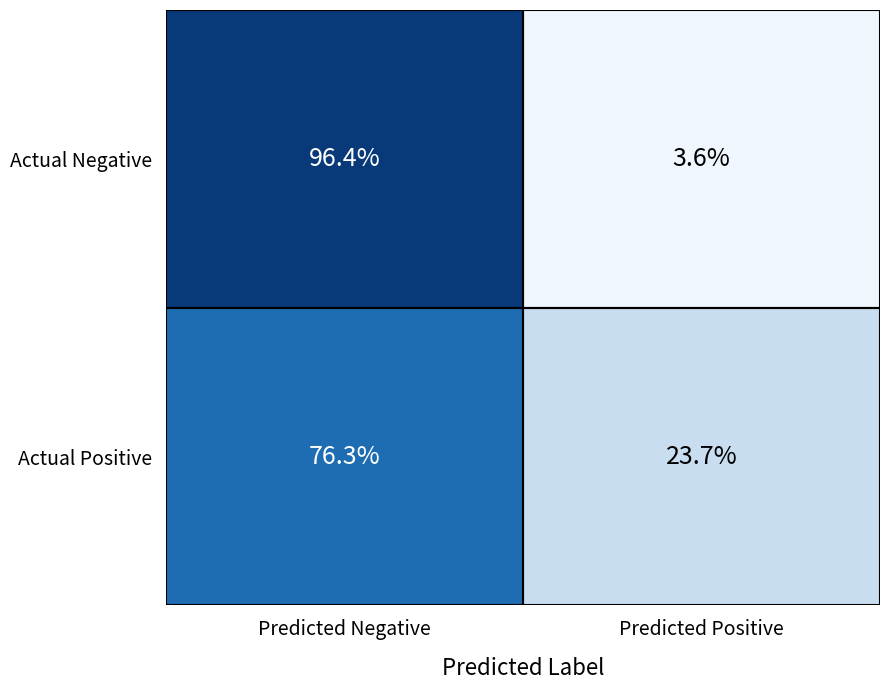

What is the difference between the Actual Negative values at Predicted Negative and Predicted Positive?

92.8